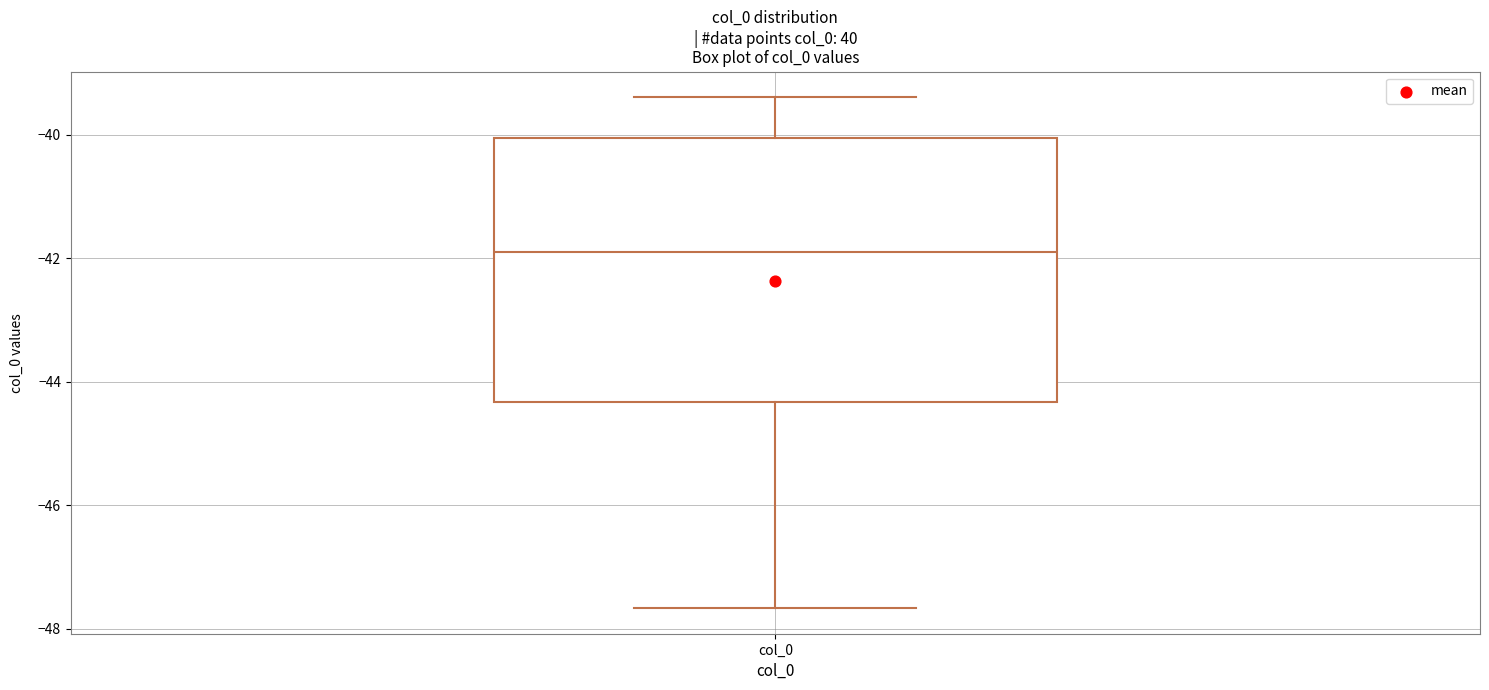

Transcribe this box plot: give where the median line is, the range the box spans, and where the two whiskers end, as read against the y-axis. The values are not printed on the chart, so give them approximately, as read against the axis.

median -42.0, box -44.4 to -40.0, whiskers -47.6 to -39.4